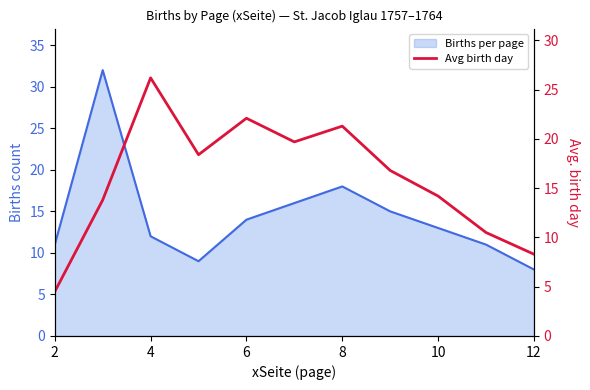

Reading left to right, extract all data points from this chart.

4.5	13.8	26.2	18.4	22.1	19.7	21.3	16.8	14.2	10.5	8.3